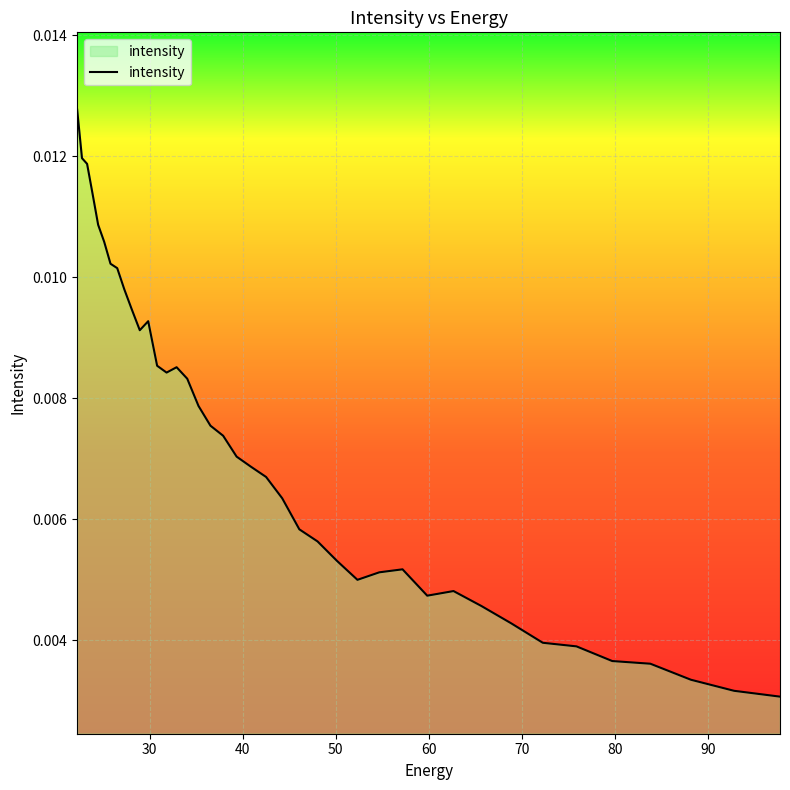

Is this an area chart (filled region under the line)?

Yes